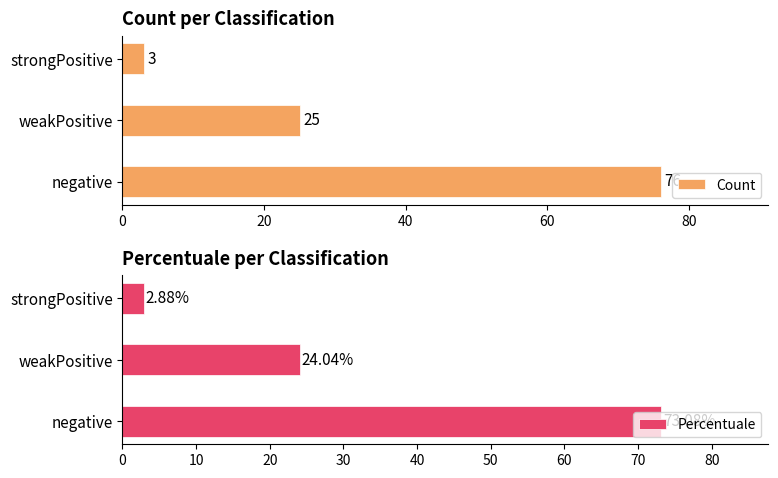

Reading left to right, extract all data points from this chart.

Count: 0=76.0	20=25.0	40=3.0
Percentuale: 0=73.1	20=24.0	40=2.9